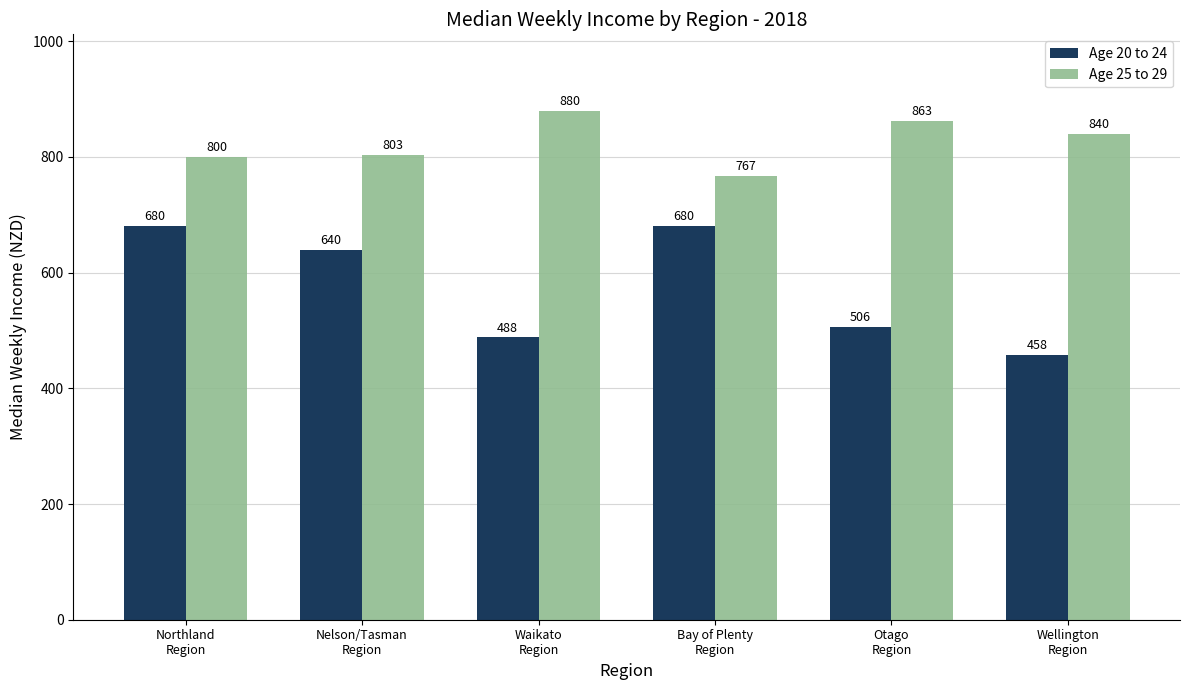

Reading right to left, list all the values displayed in this chart.

Age 20 to 24: 458	506	680	488	640	680
Age 25 to 29: 840	863	767	880	803	800